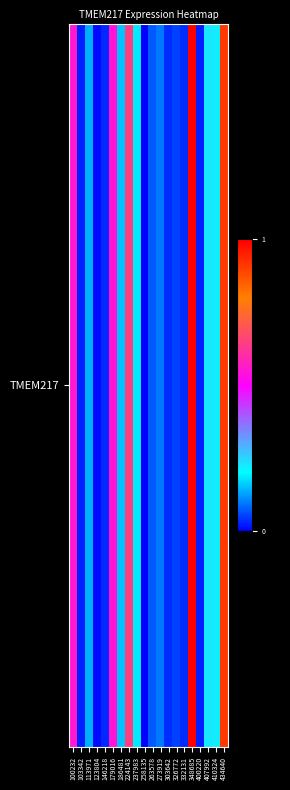

Reading left to right, what are all the values shown in this chart?

100232=18.9	103342=2.5	113971=6.0	123804=2.0	146218=2.8	179016=18.6	186481=6.5	224143=21.5	237983=7.4	258135=1.7	263578=3.9	273919=4.7	303642=2.9	326772=3.3	332131=2.9	348685=32.4	400220=2.5	407992=8.7	410324=8.6	434640=29.6